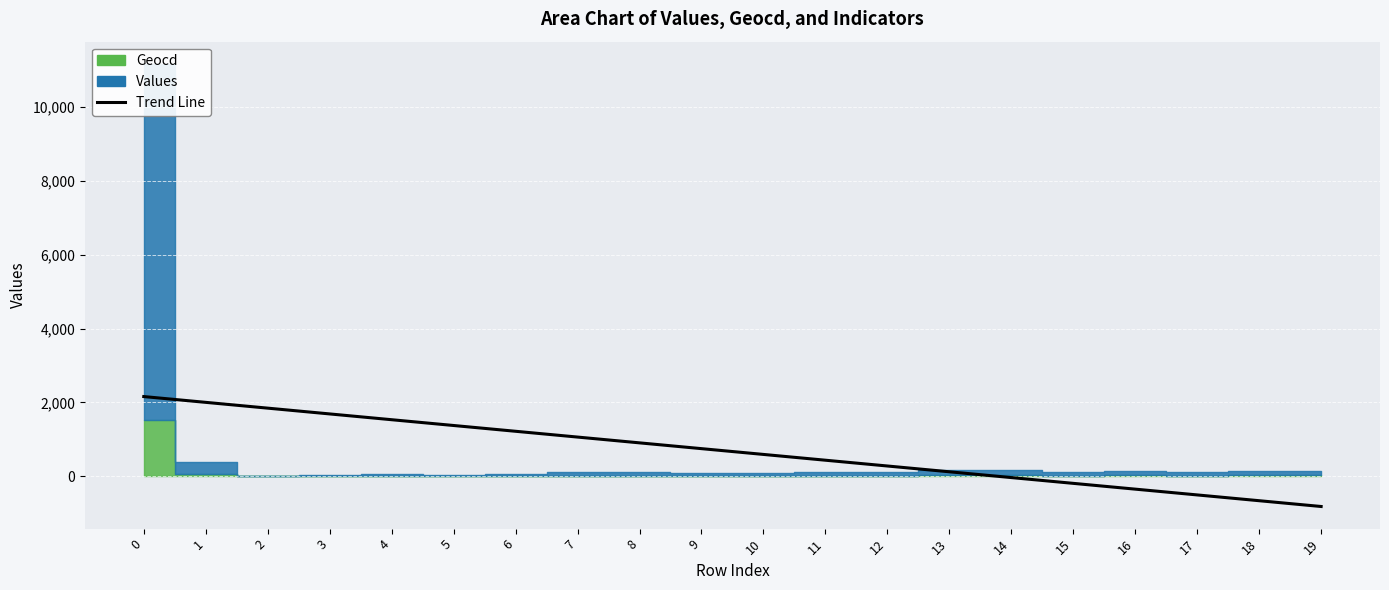

What is the value of the 1st point from the left?

2157.2